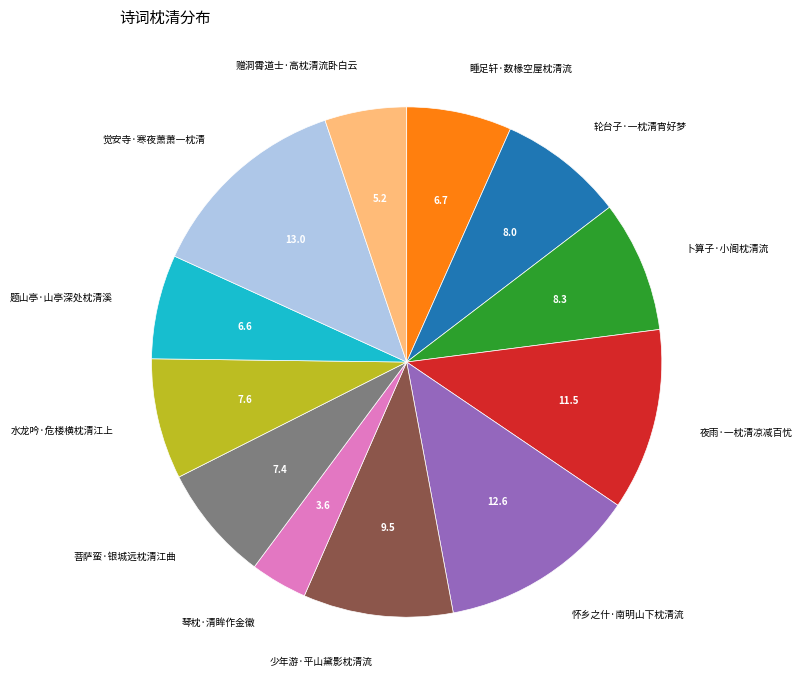

What is the ratio of the value at 轮台子·一枕清宵好梦 to the value at 怀乡之什·南明山下枕清流?

0.6